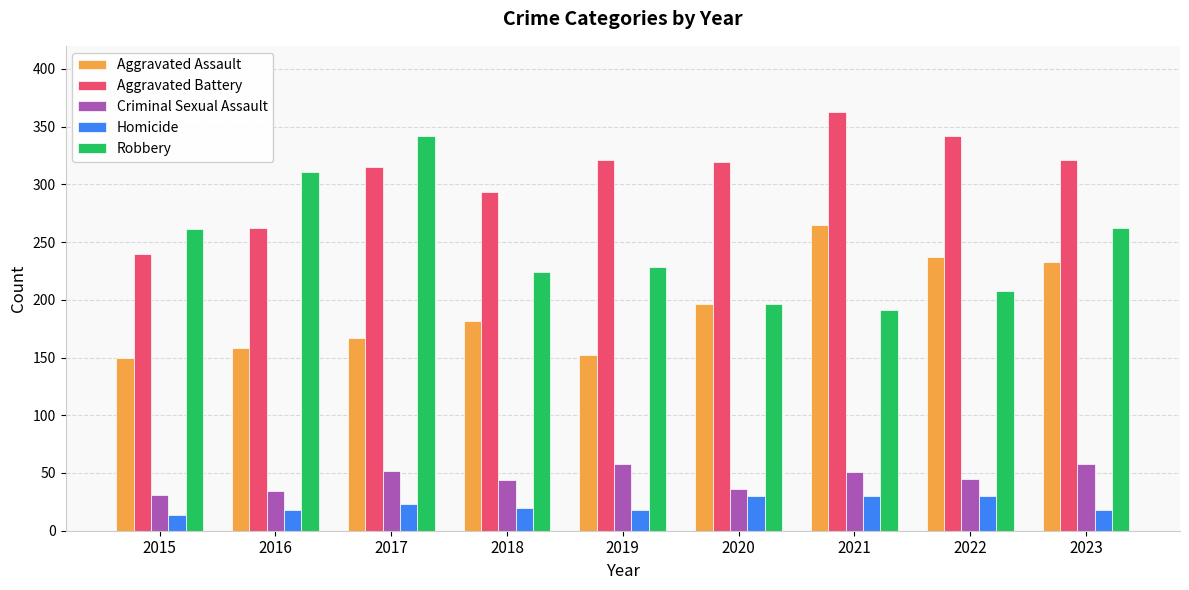

Which category has the lowest value across all series?

2015